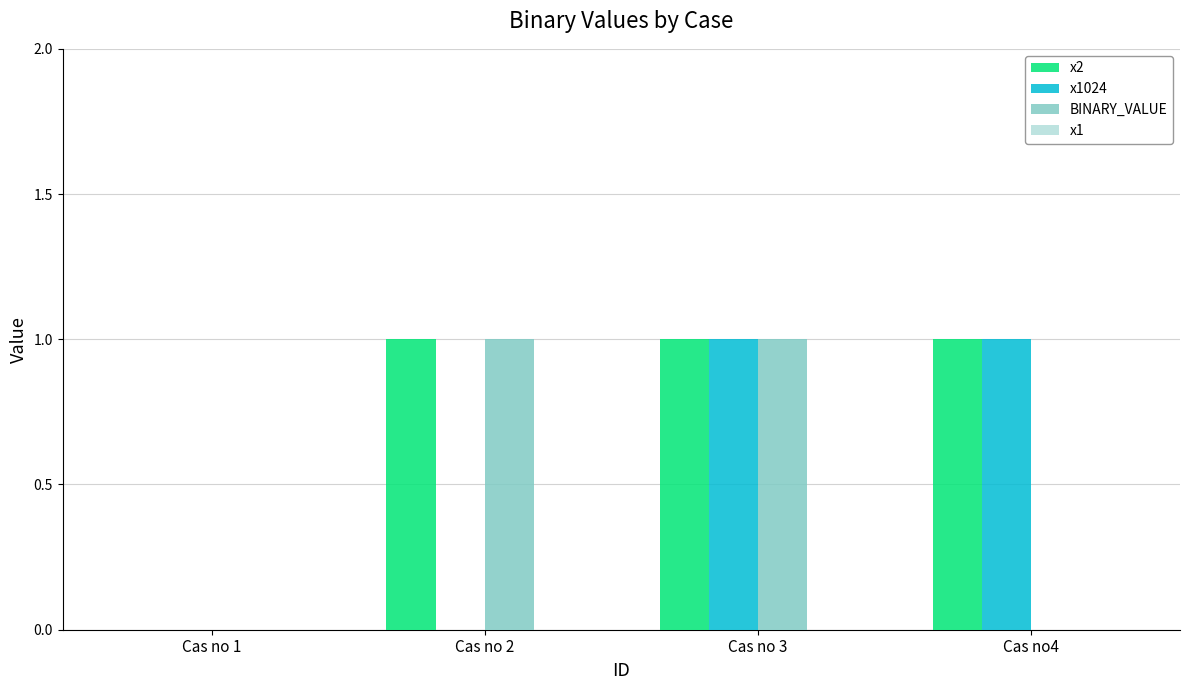

What is the total value across all series at Cas no4?

2